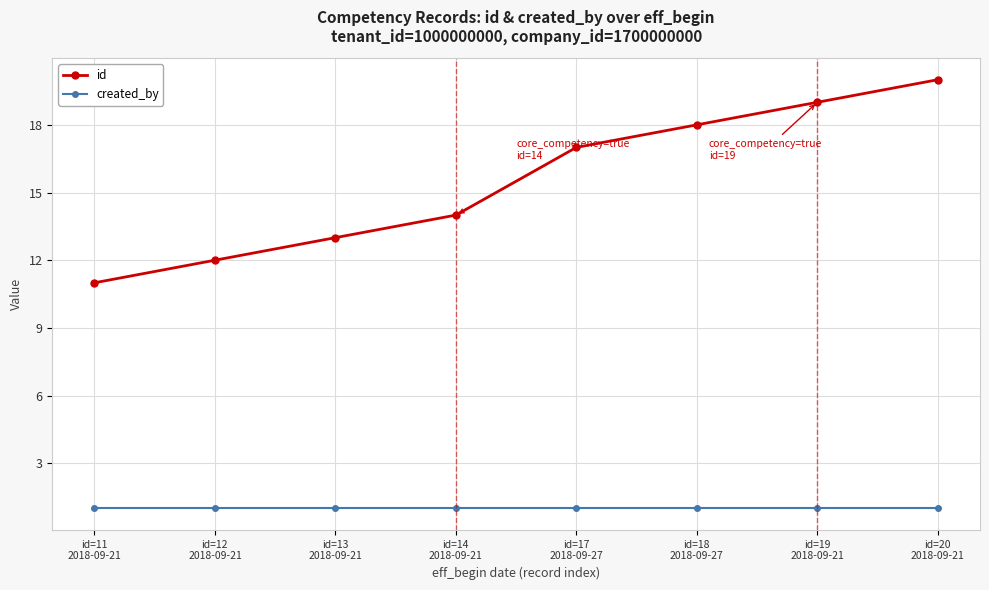

What are all the series names shown in the legend?

id, created_by